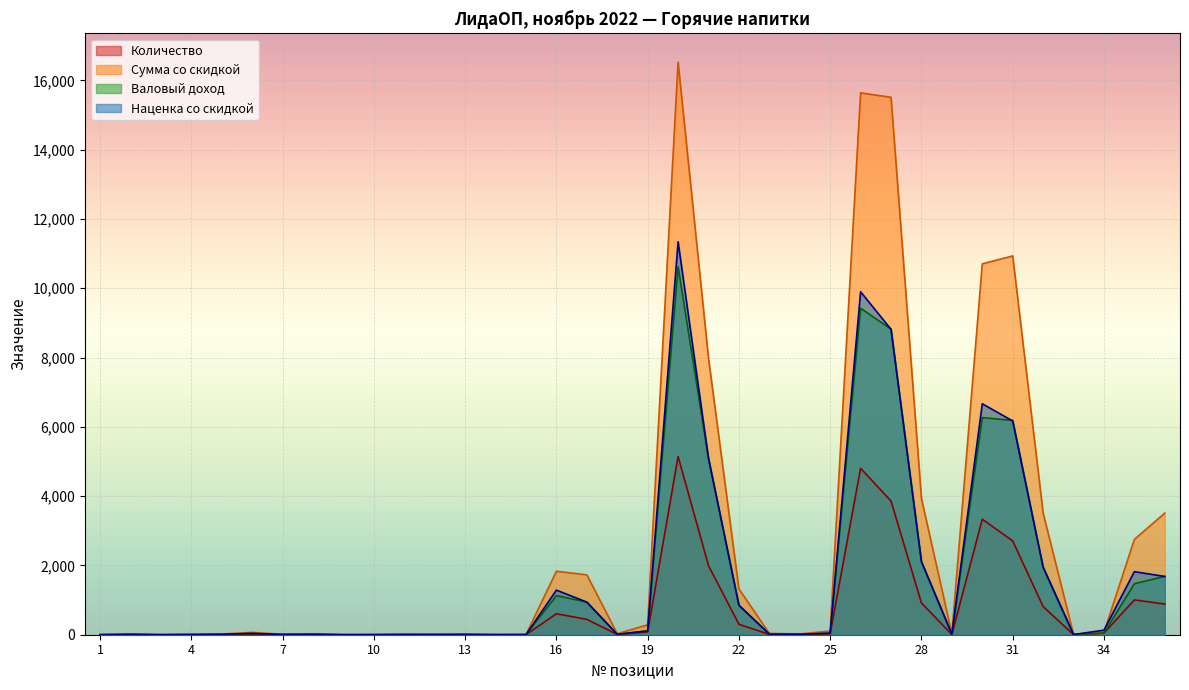

How many values in Валовый доход are above zero?

28